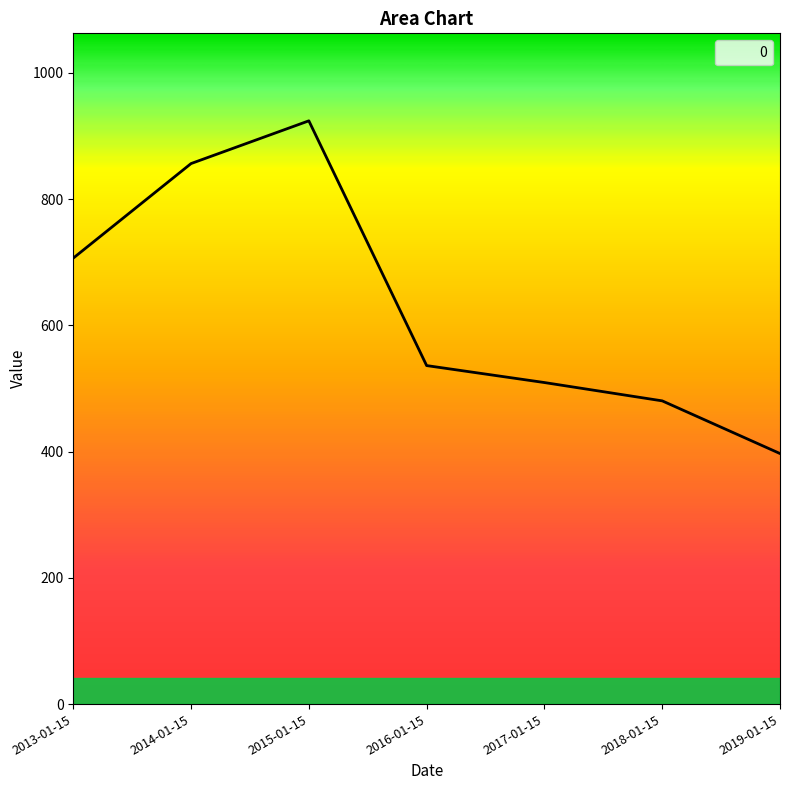

How many interior local peaks (higher than both neighbors) does the data have?

1